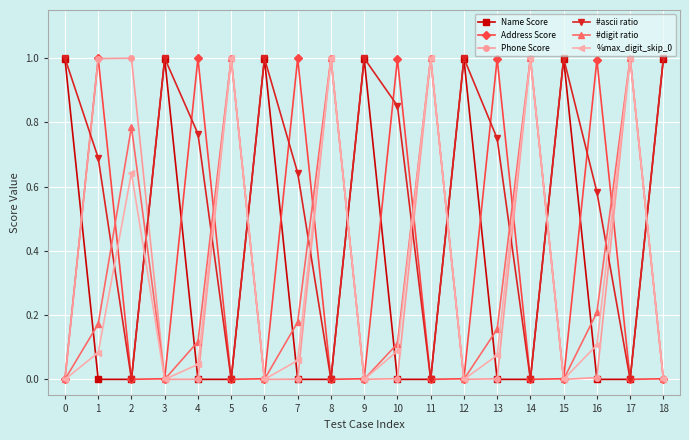

Is this an area chart (filled region under the line)?

No